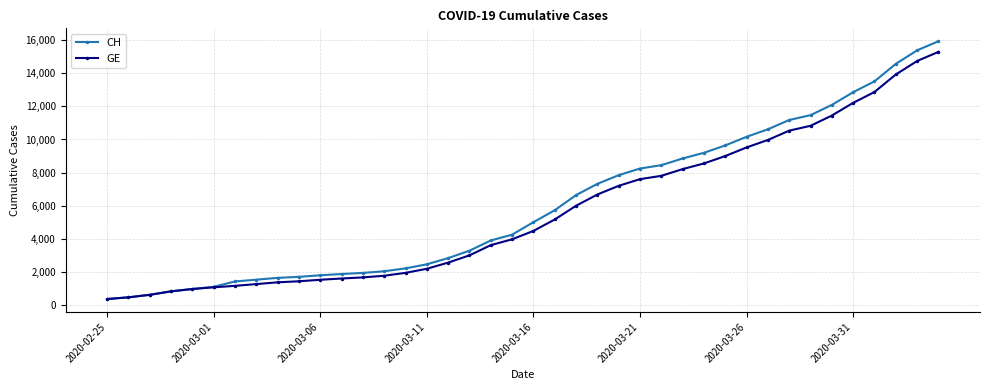

What is the greatest value displayed?

15926